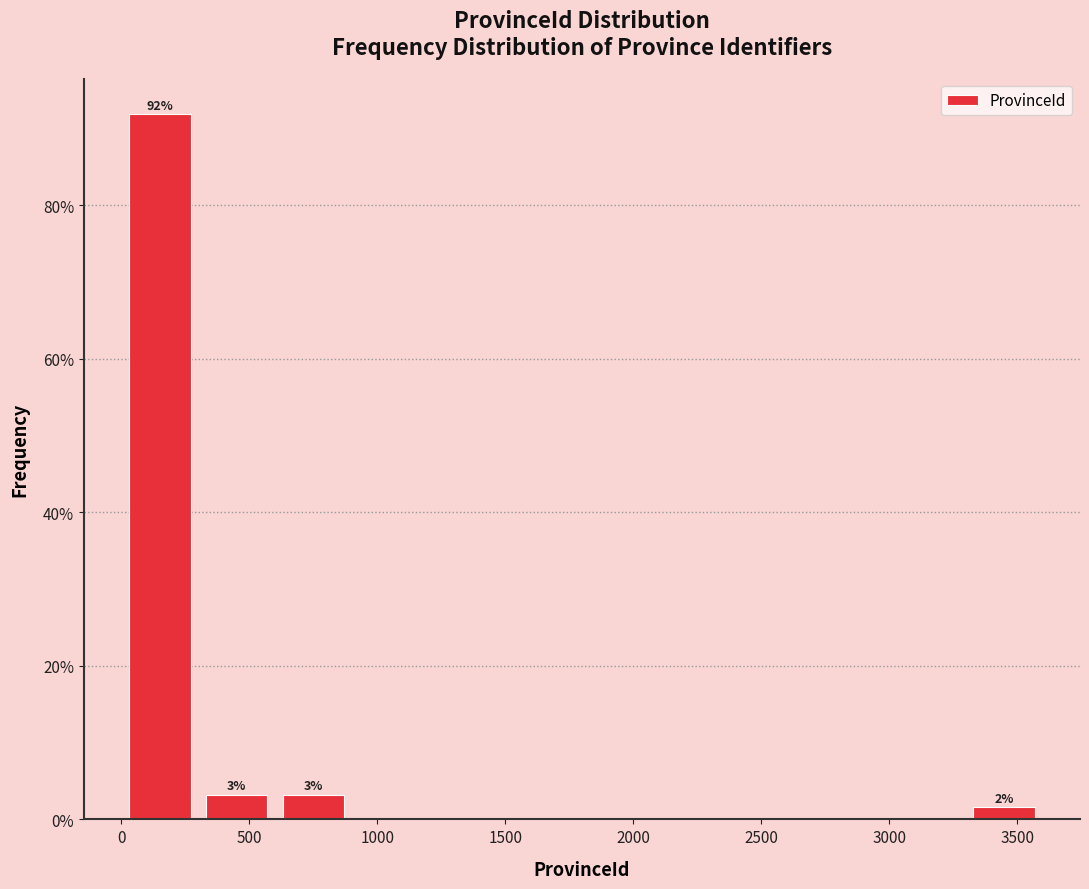

Over which range of the x-axis is the bar tallest?

0 to 300